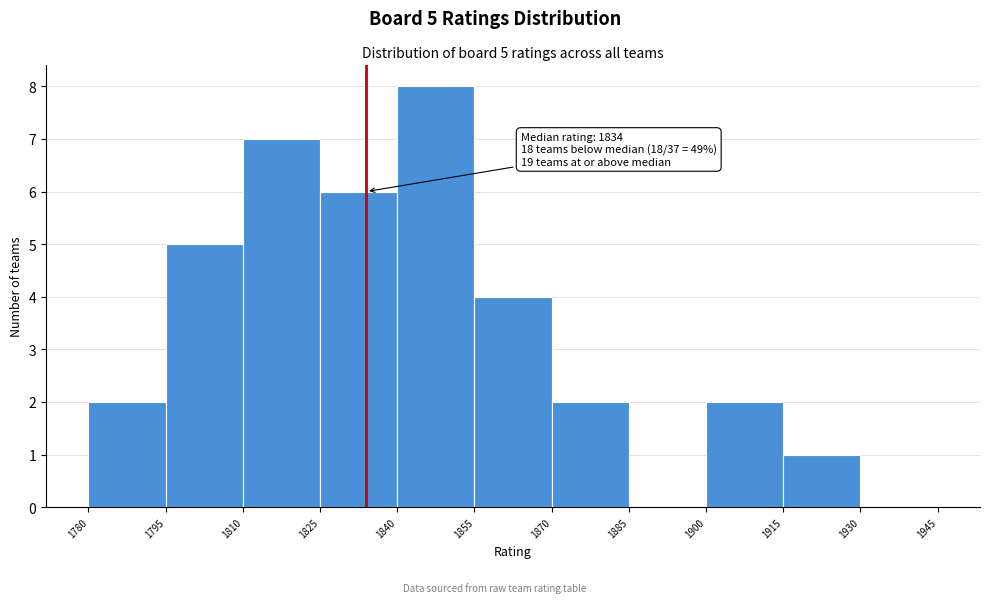

Which range on the x-axis has the tallest bar?

1840 to 1855